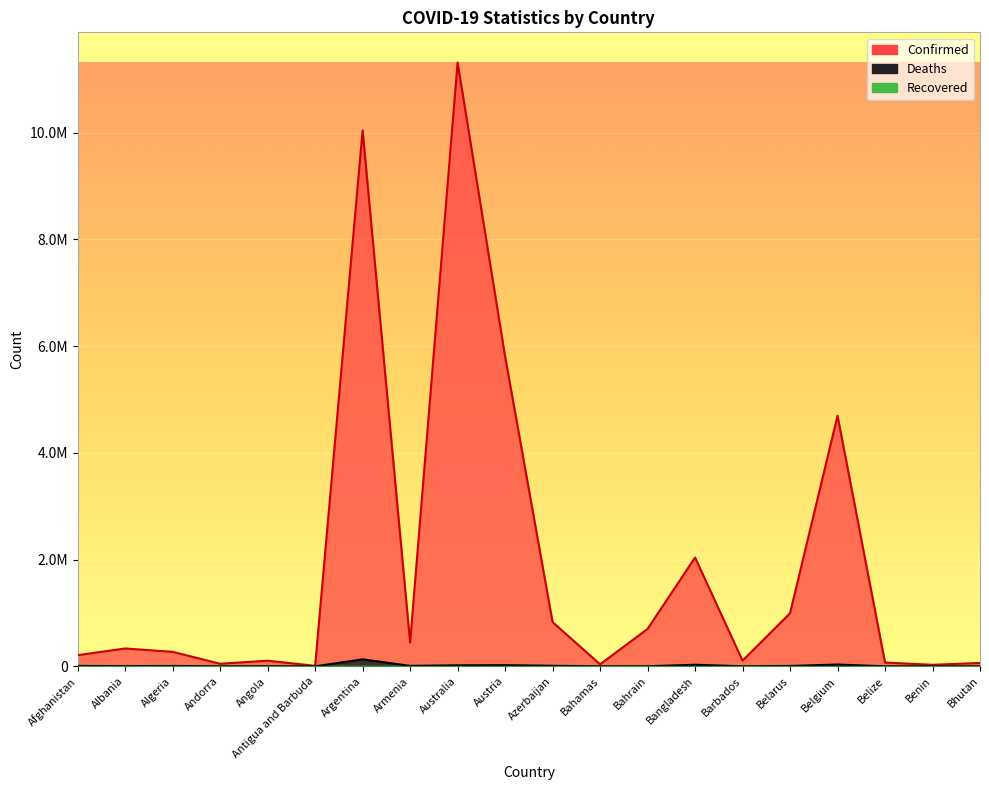

Which series has the largest total across all categories?

Confirmed